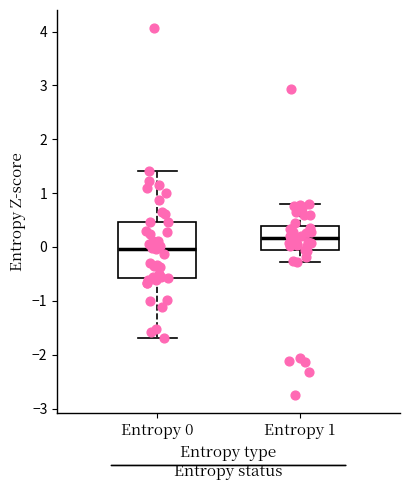

Which box is the tallest, from its lower edge to its upper edge?

Entropy 0